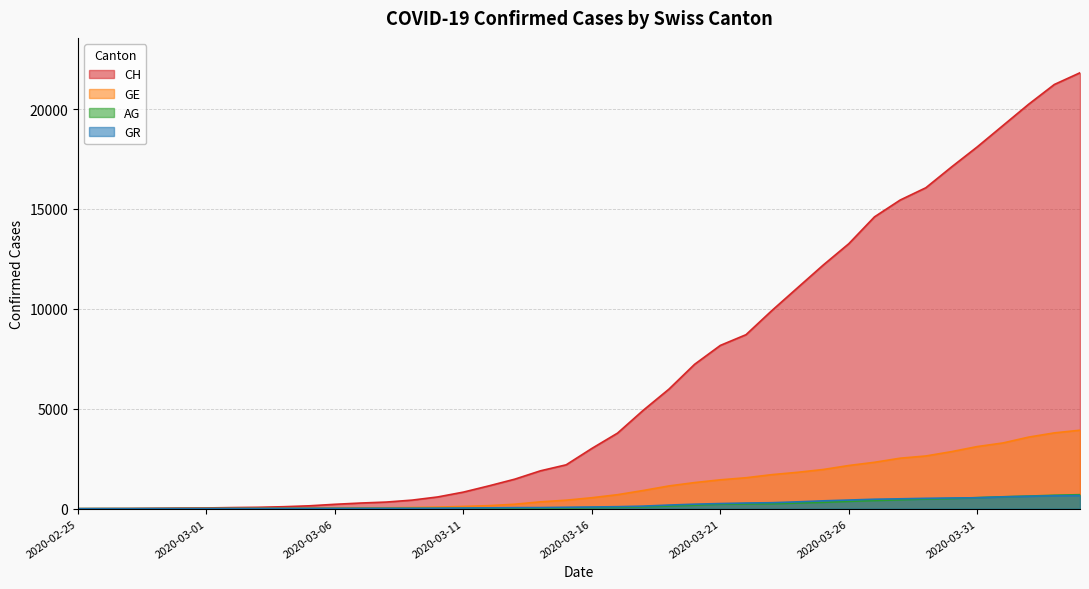

Which series changed the most between 2020-02-28 and 2020-03-06?

CH